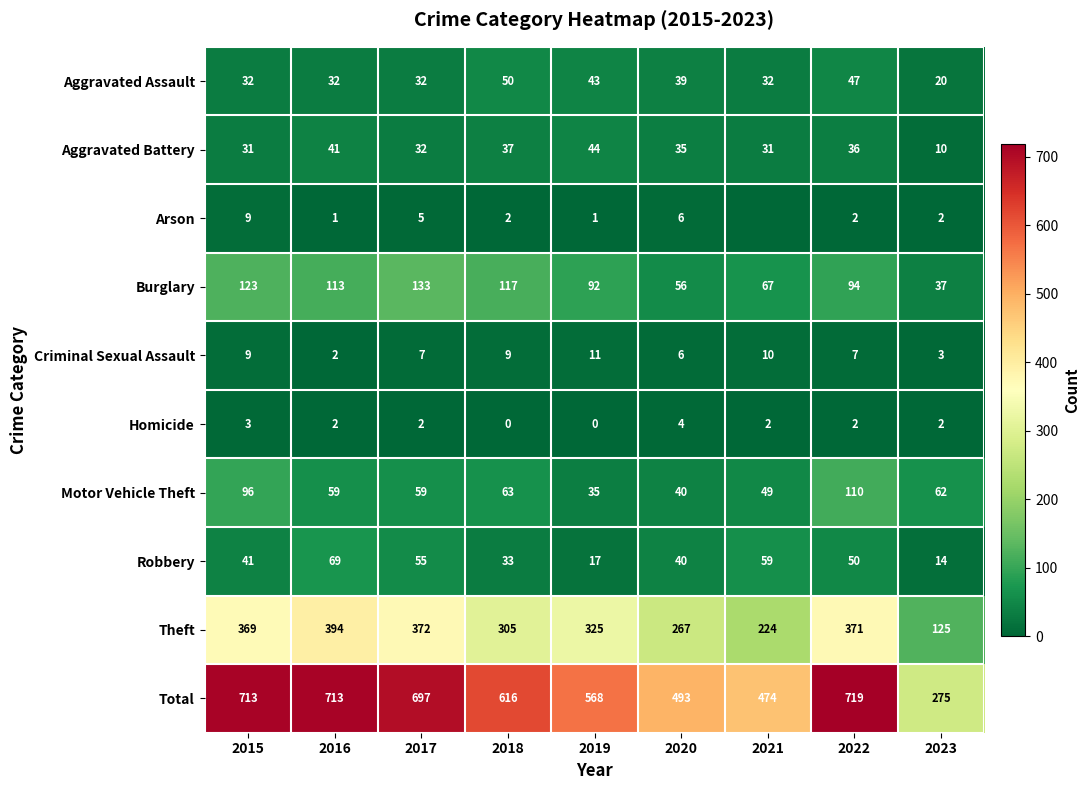

What is the spread (max minus min) of values at 2023?

273